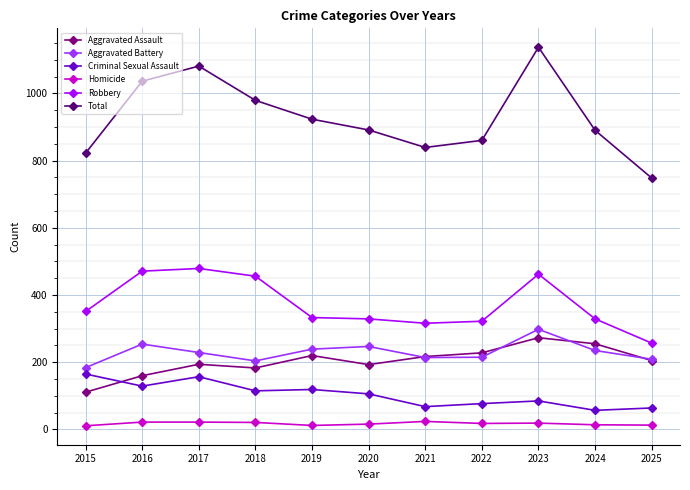

True or false: Aggravated Battery has a value of 130 at 2017.

False